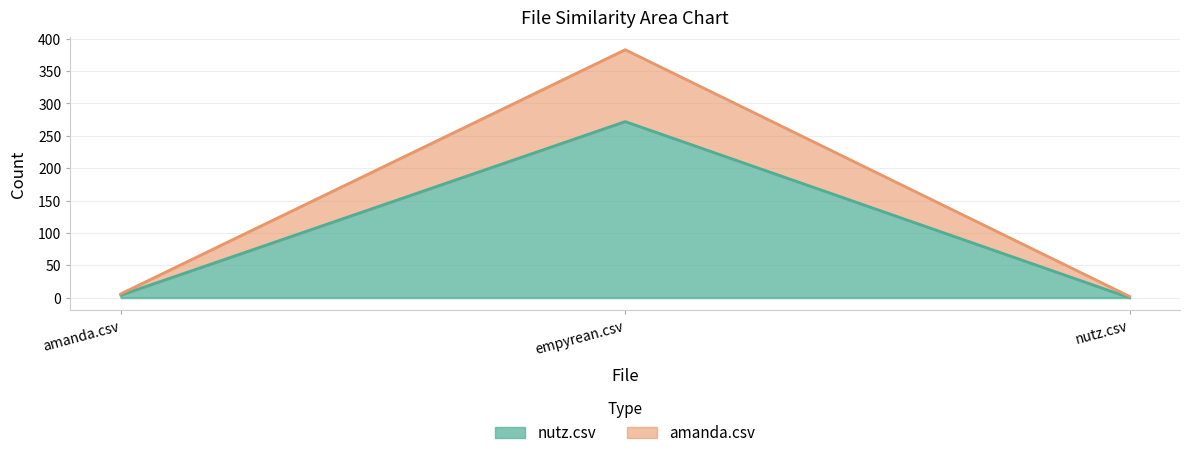

Reading right to left, extract all data points from this chart.

nutz.csv: nutz.csv=0	empyrean.csv=272	amanda.csv=4
amanda.csv: nutz.csv=2	empyrean.csv=383	amanda.csv=6